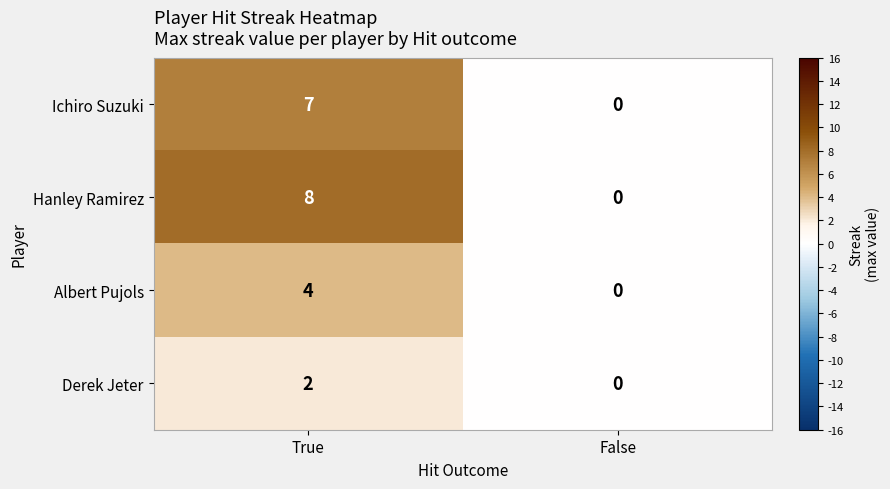

What is the difference between the maximum and minimum values in the Albert Pujols series?

4